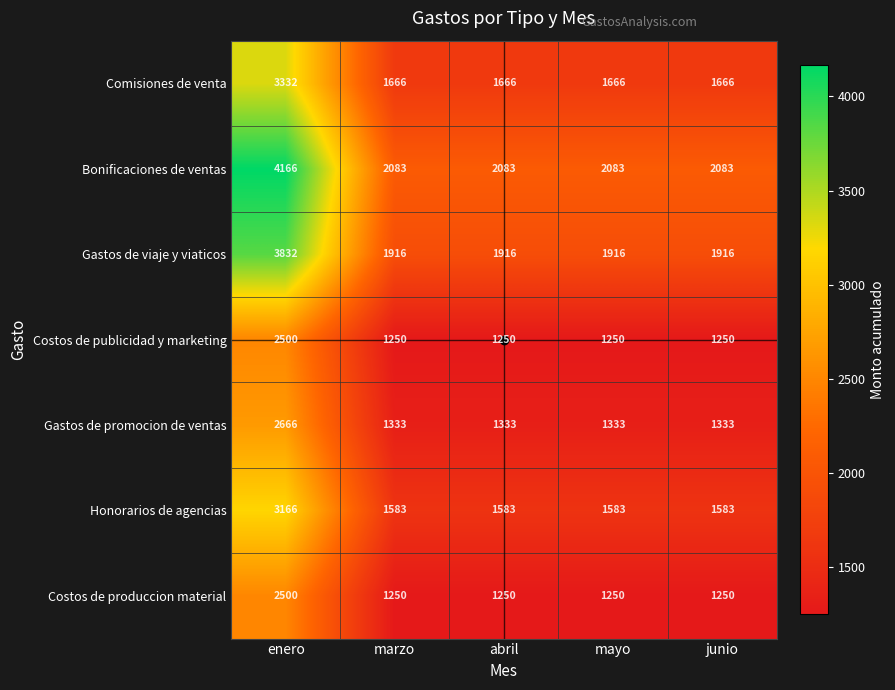

What is the greatest value displayed?

4166